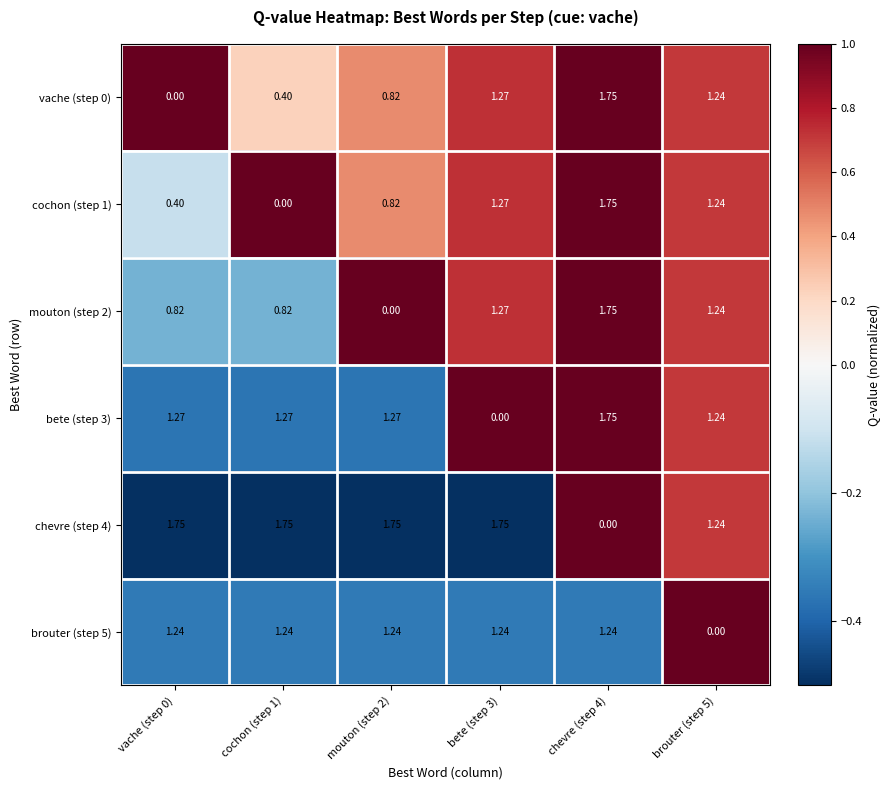

Is the value of vache (step 0) at chevre (step 4) greater than the value of bete (step 3) at vache (step 0)?

Yes